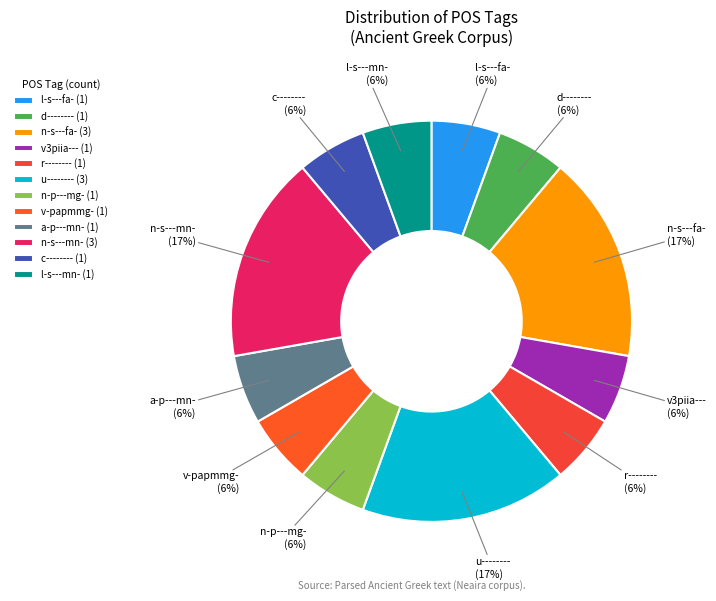

Do d-------- and r-------- together represent more than half of the pie?

No